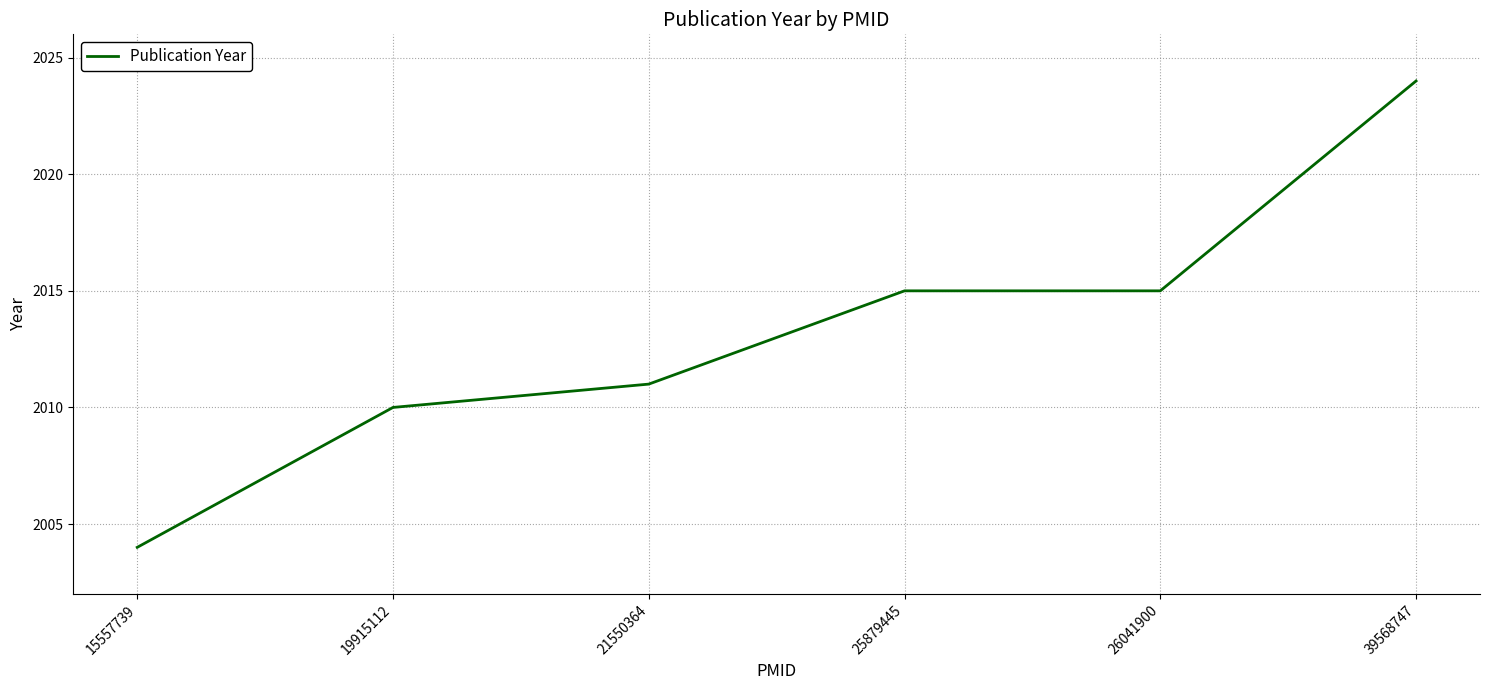

Reading left to right, list all the values displayed in this chart.

2004	2010	2011	2015	2015	2024